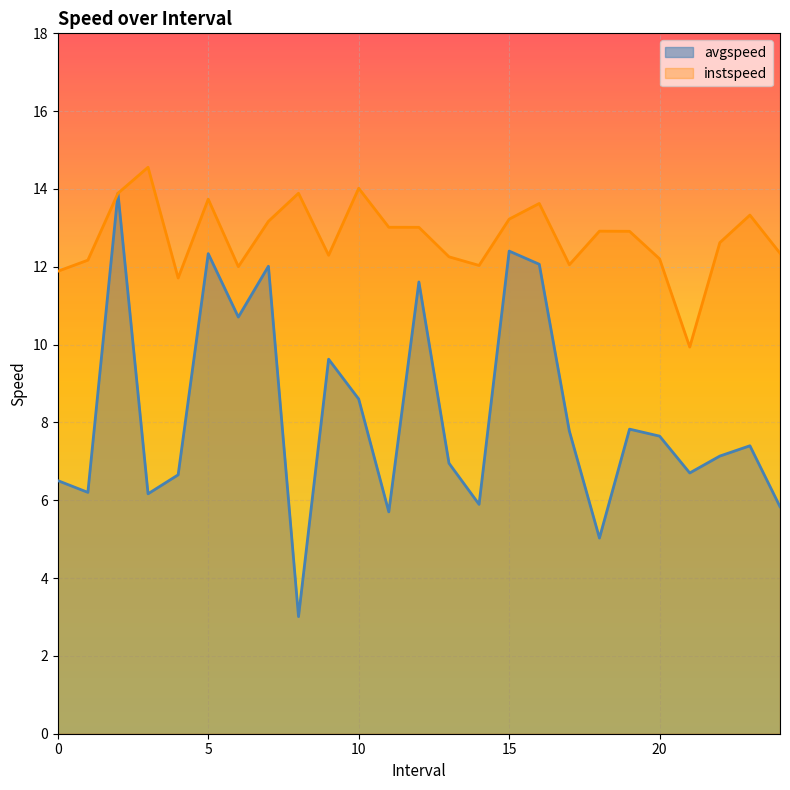

At how many categories does at least one series exceed 14?

2